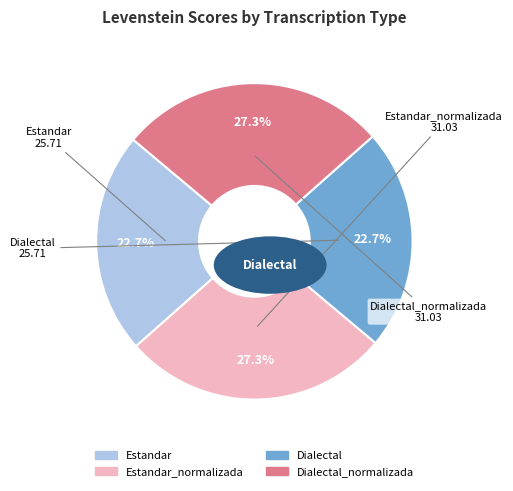

Is there any slice that represents more than half of the pie?

No